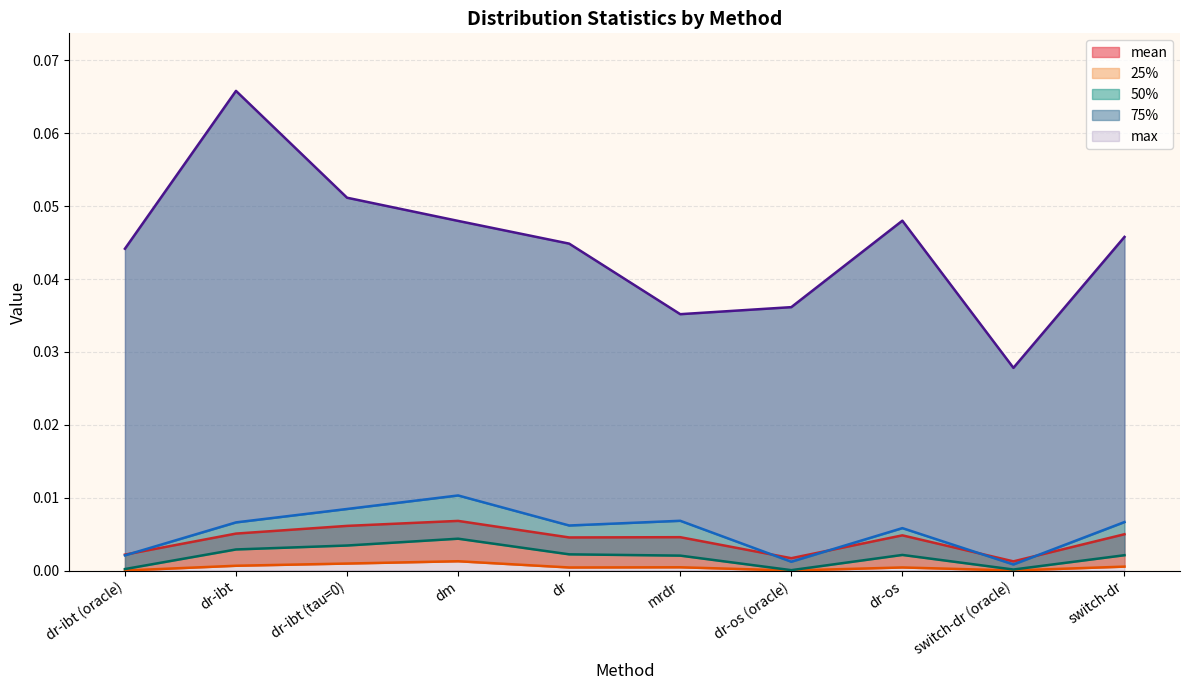

Reading left to right, list all the values displayed in this chart.

mean: 0.0	0.0	0.0	0.0	0.0	0.0	0.0	0.0	0.0	0.0
25%: 0.0	0.0	0.0	0.0	0.0	0.0	0.0	0.0	0.0	0.0
50%: 0.0	0.0	0.0	0.0	0.0	0.0	0.0	0.0	0.0	0.0
75%: 0.0	0.0	0.0	0.0	0.0	0.0	0.0	0.0	0.0	0.0
max: 0.0	0.1	0.1	0.0	0.0	0.0	0.0	0.0	0.0	0.0